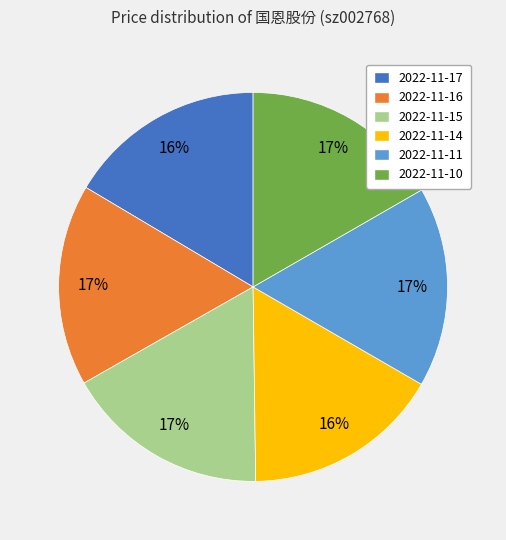

True or false: 2022-11-15 accounts for 17% of the total.

True